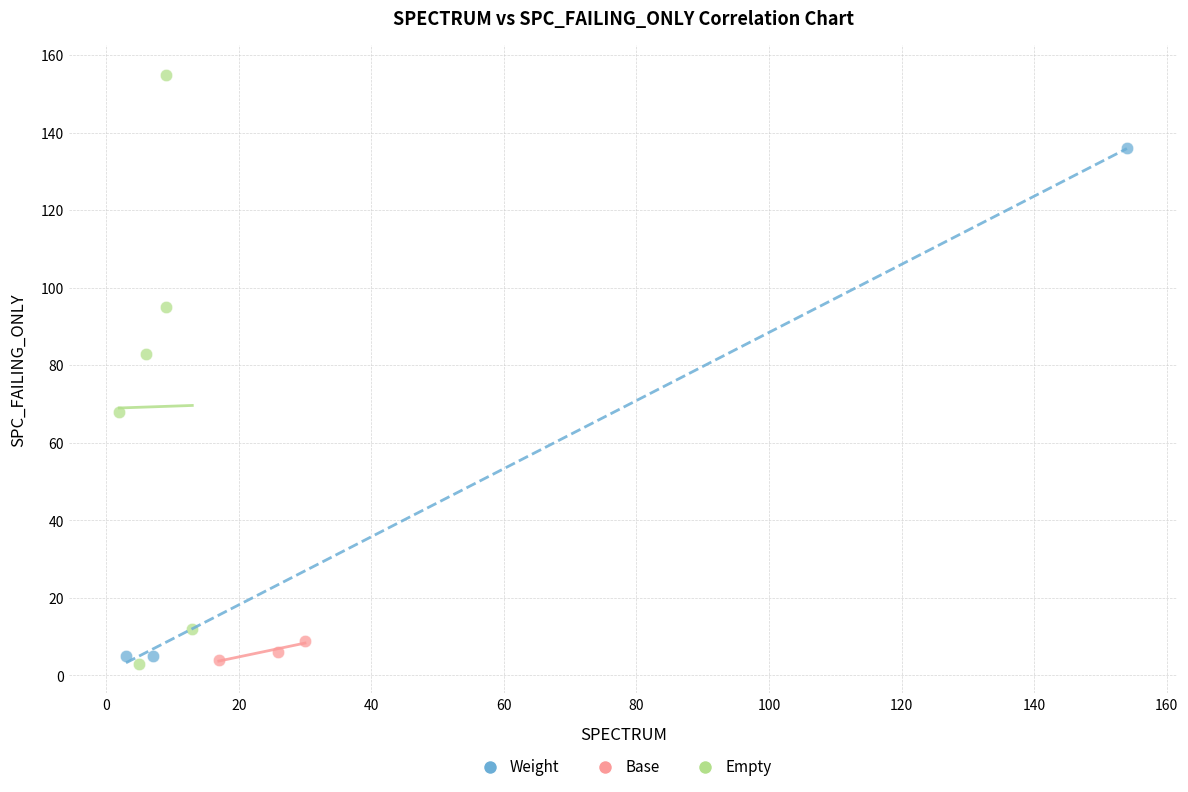

Which series has the widest spread of Y values?

Empty